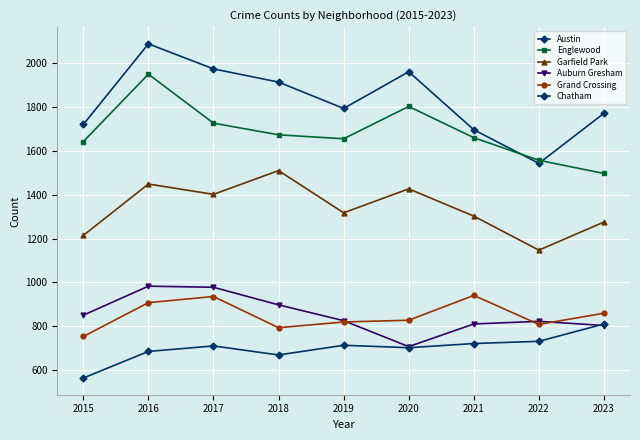

True or false: Grand Crossing and Chatham cross at least once.

False